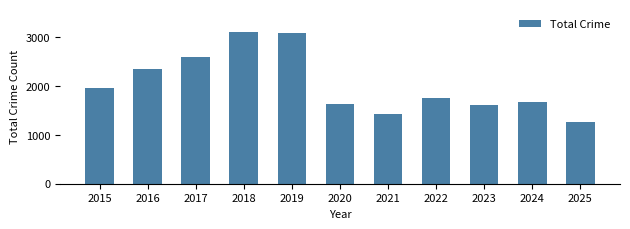

Is it true that the value at 2022 is 2961?

False